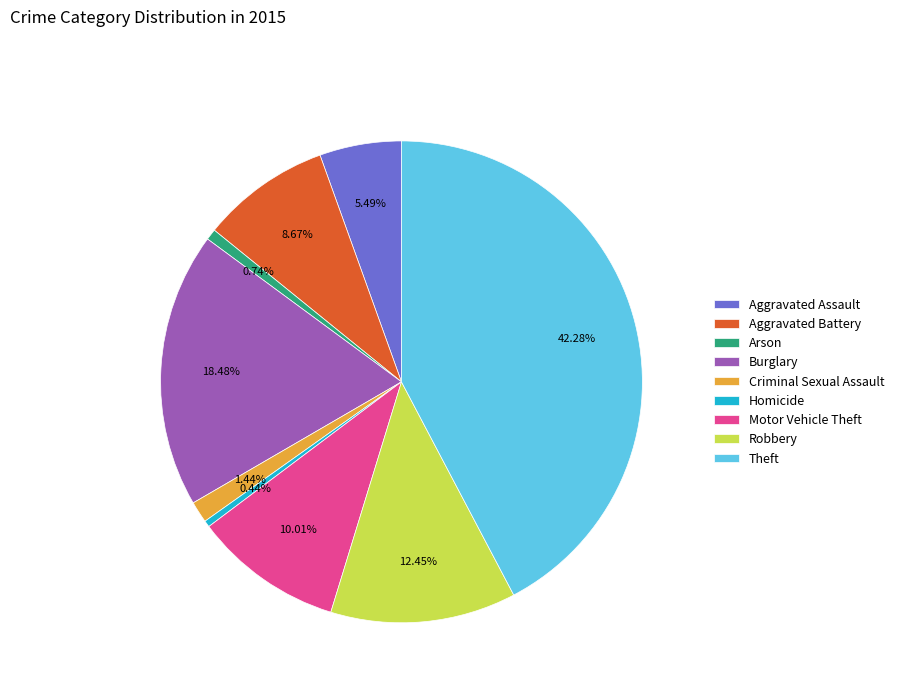

Does Theft account for over 50% of the chart?

No